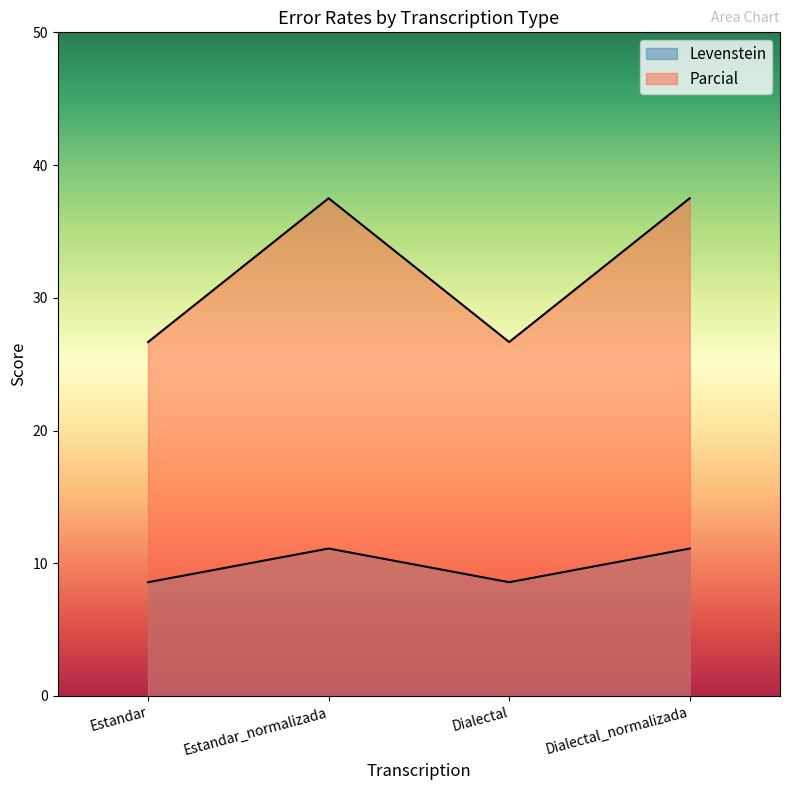

What is the average value of the Levenstein series?

9.8